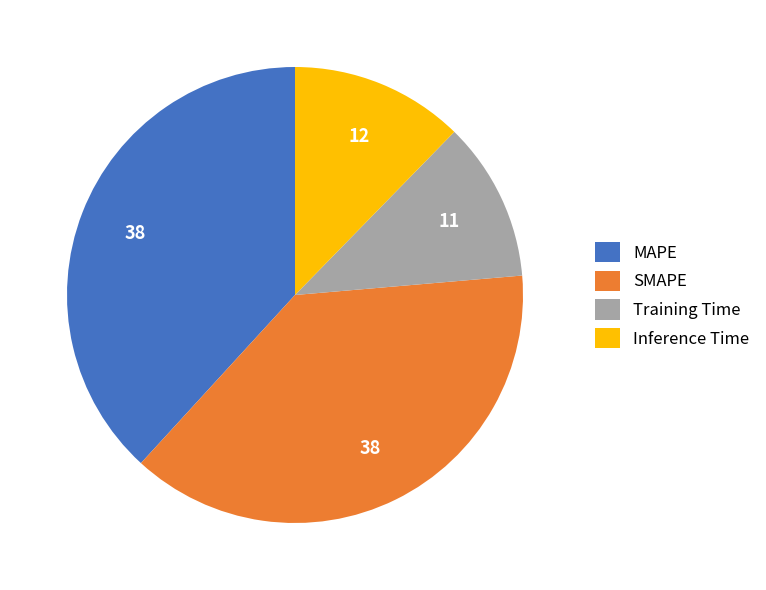

True or false: SMAPE accounts for 38% of the total.

True